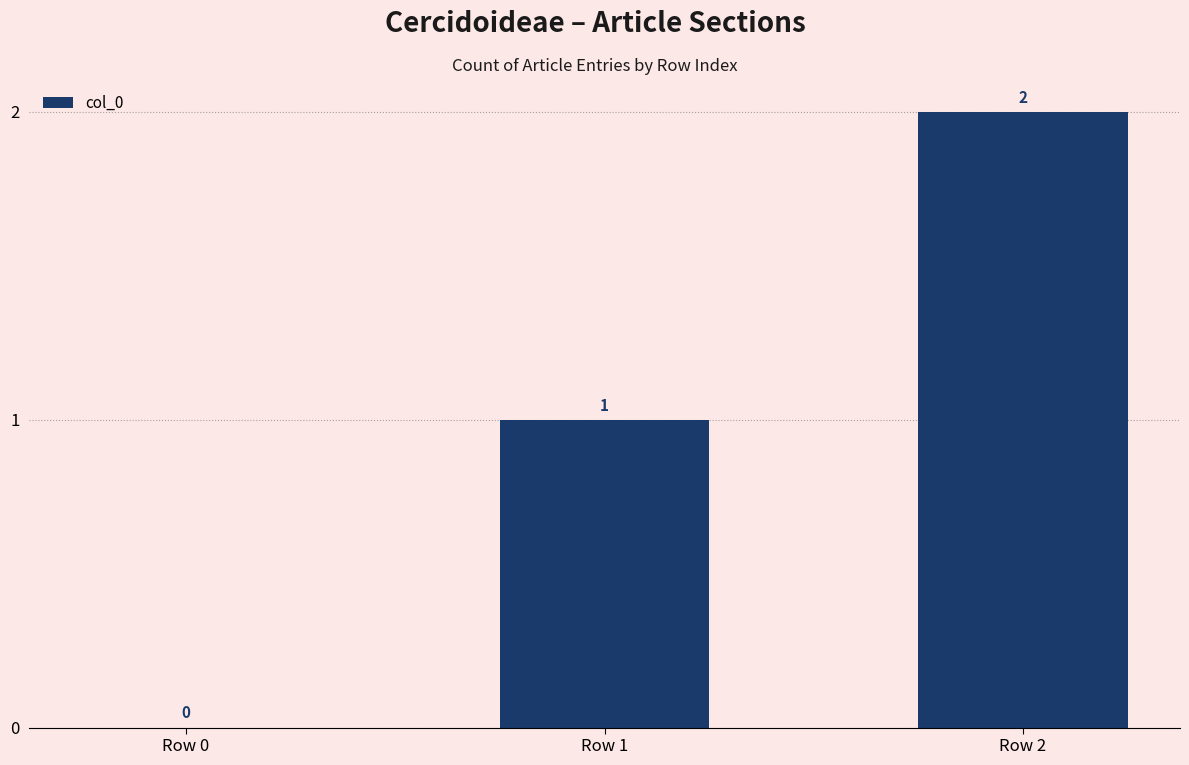

What is the sum of all values?

3